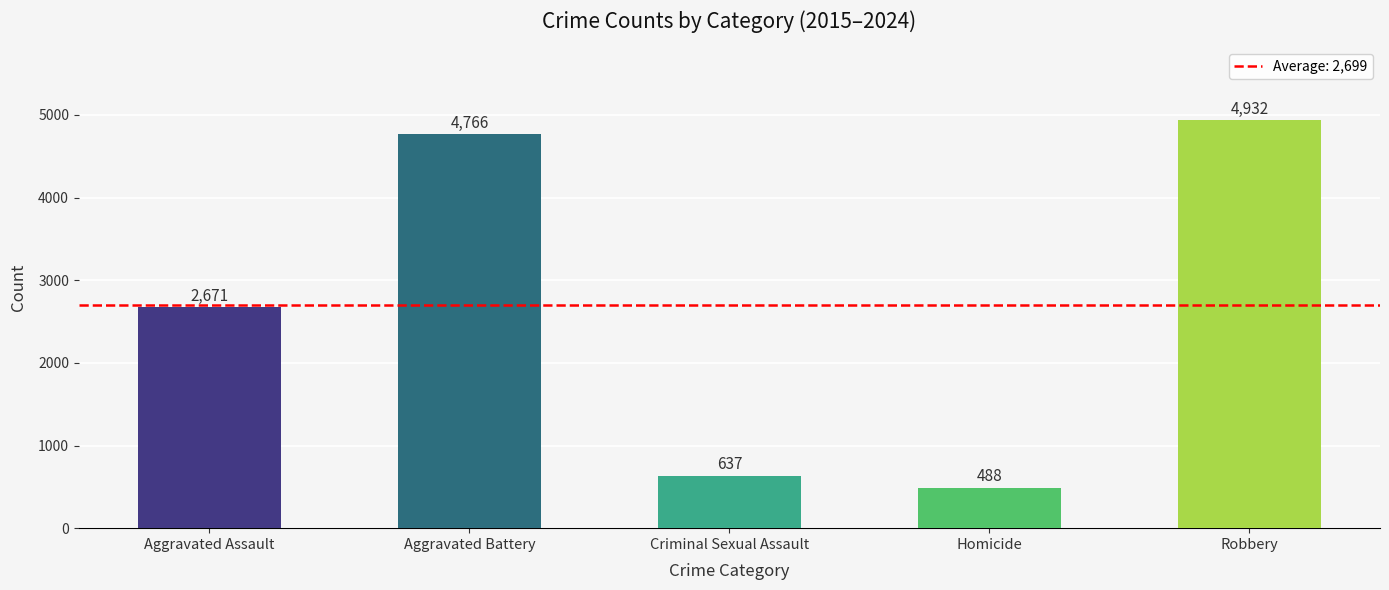

Reading left to right, extract all data points from this chart.

2671	4766	637	488	4932